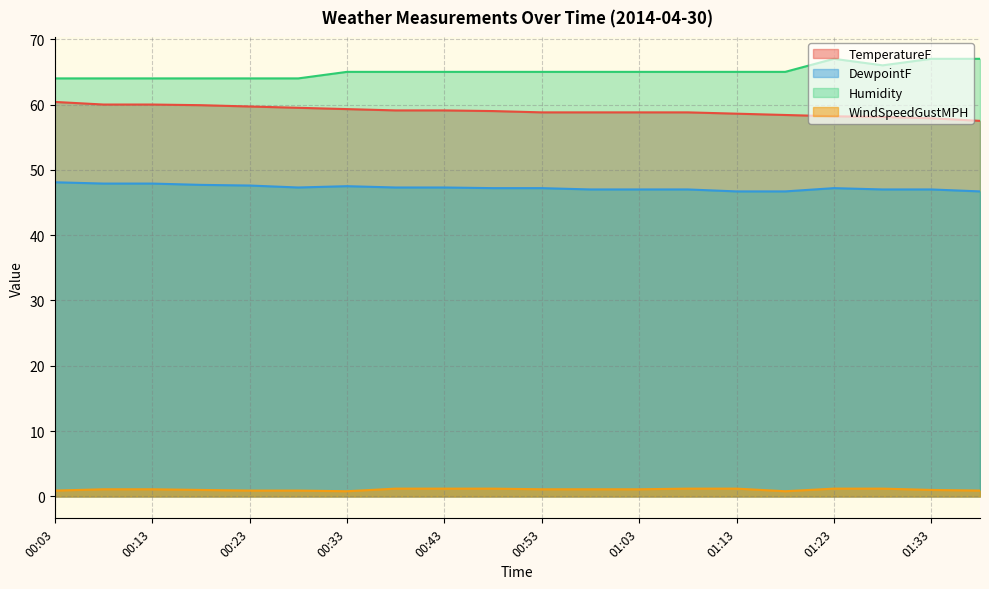

Which series has the largest total across all categories?

Humidity